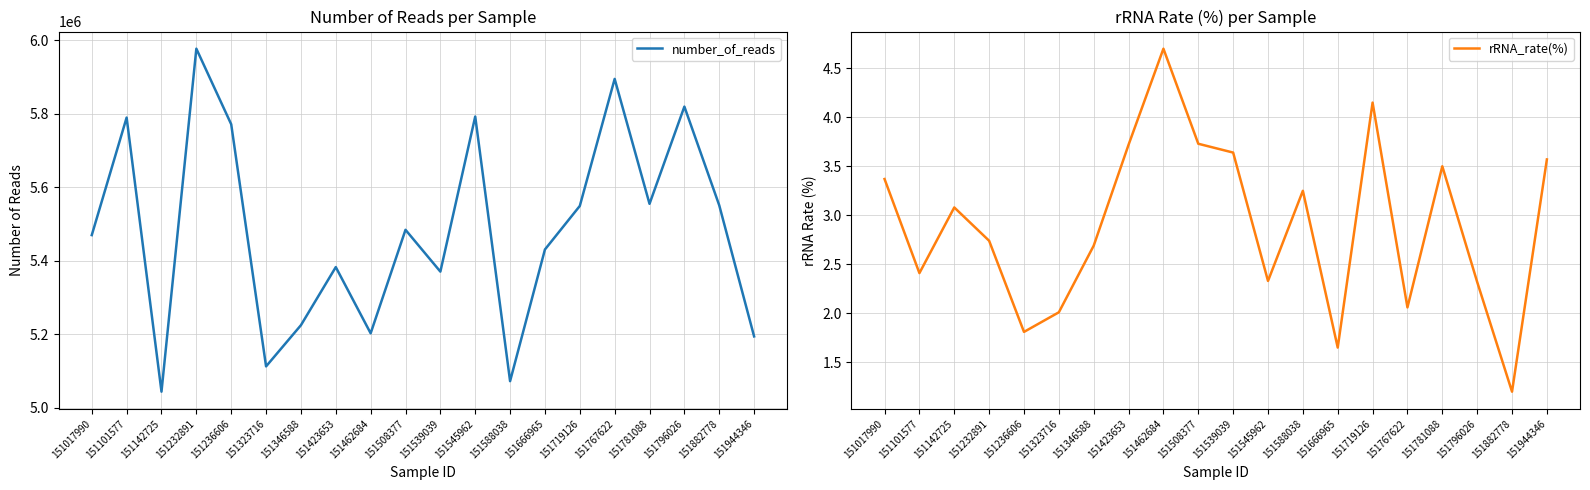

Is it true that rRNA_rate(%) equals 2.9 at 151719126?

False